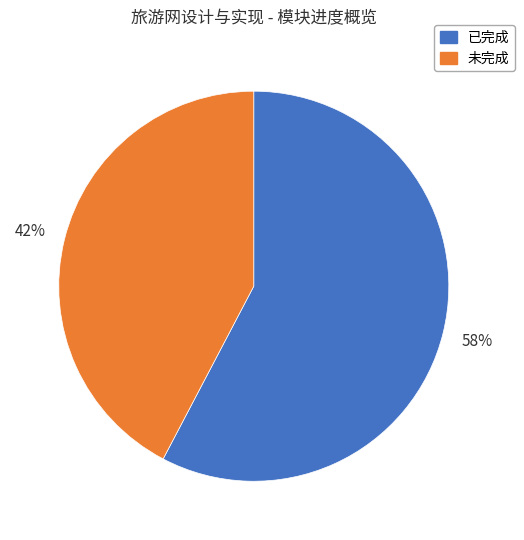

Rank the categories by value from highest to lowest.

已完成, 未完成